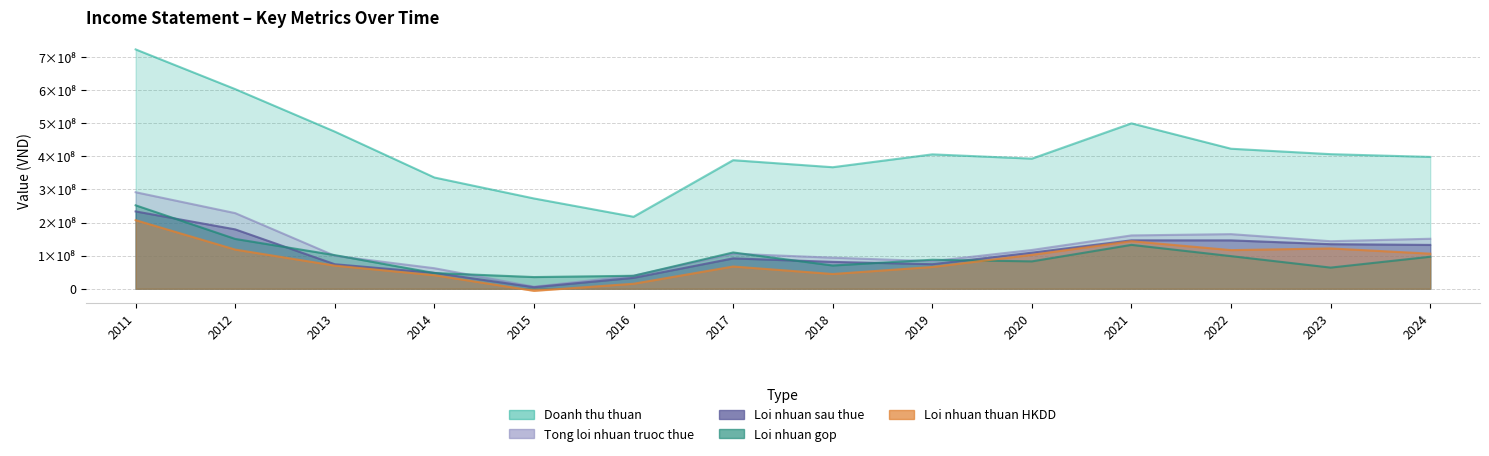

At which category does Loi nhuan thuan HKDD reach its first local peak?

2017